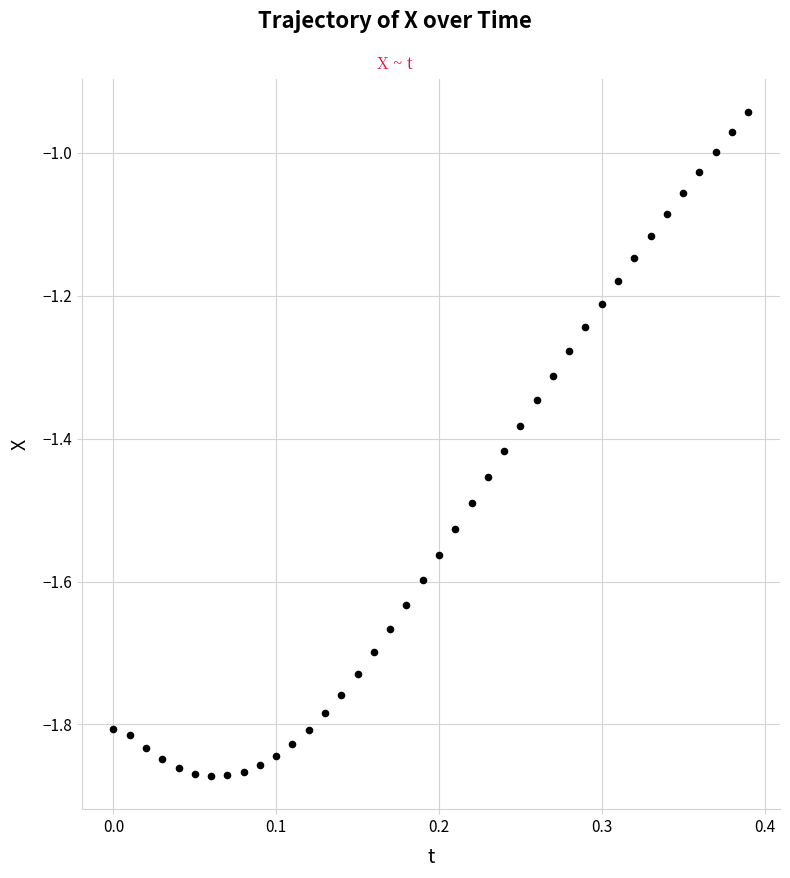

What is the range of Y values (max minus min)?

0.9